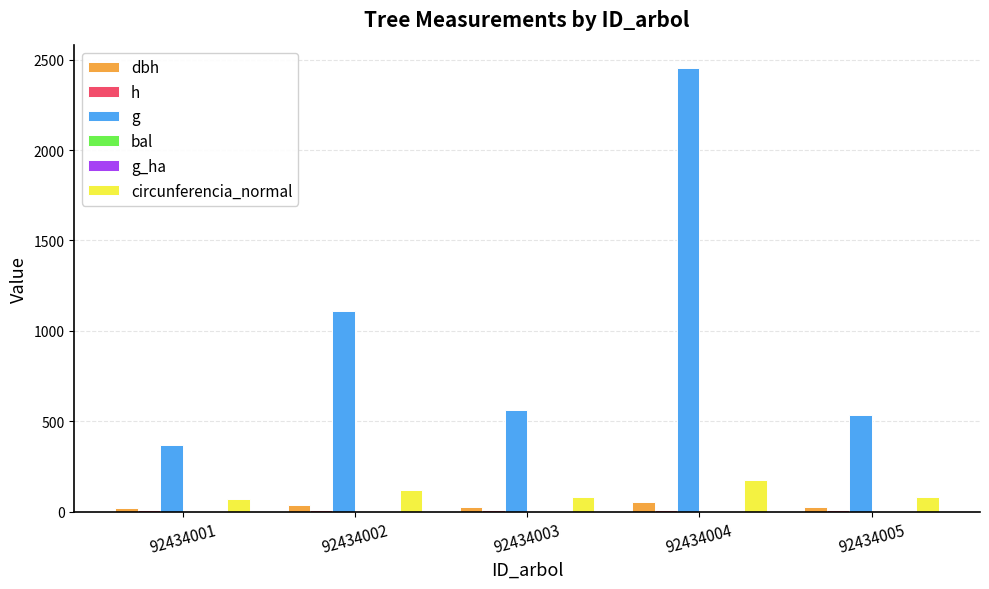

How many distinct data groups are displayed?

6